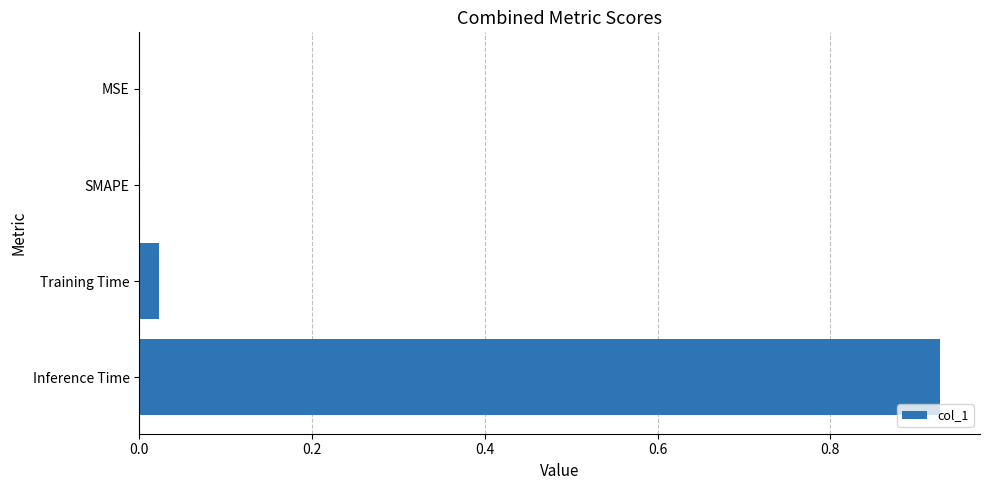

How many data points does each series have?

4